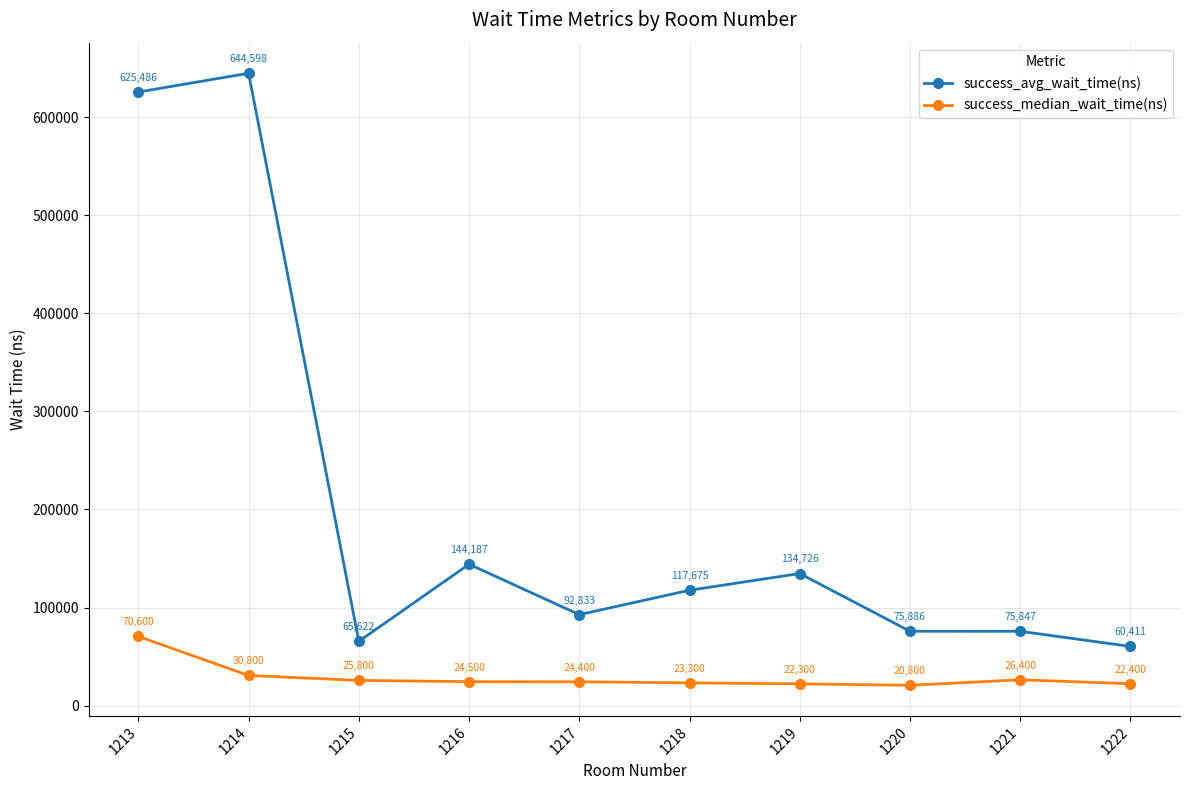

At how many categories does at least one series exceed 487844?

2